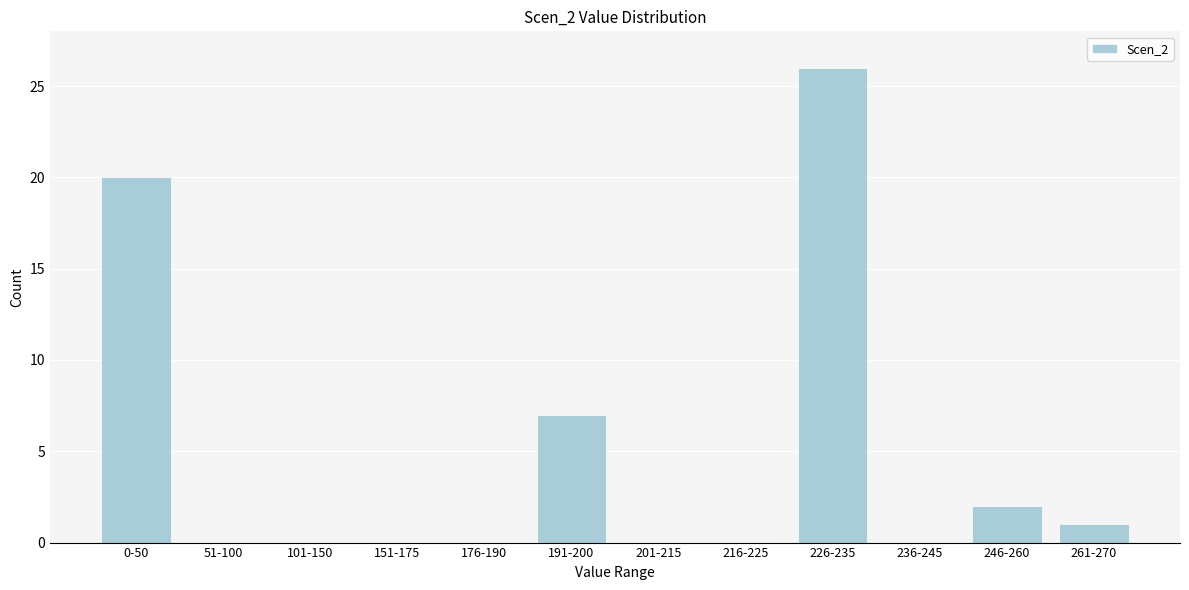

Reading left to right, what are all the values shown in this chart?

0-50=20	51-100=0	101-150=0	151-175=0	176-190=0	191-200=7	201-215=0	216-225=0	226-235=26	236-245=0	246-260=2	261-270=1